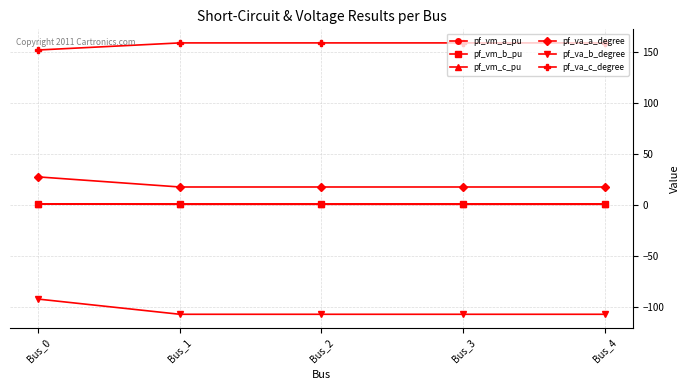

Does the chart display data point markers on the line(s)?

Yes